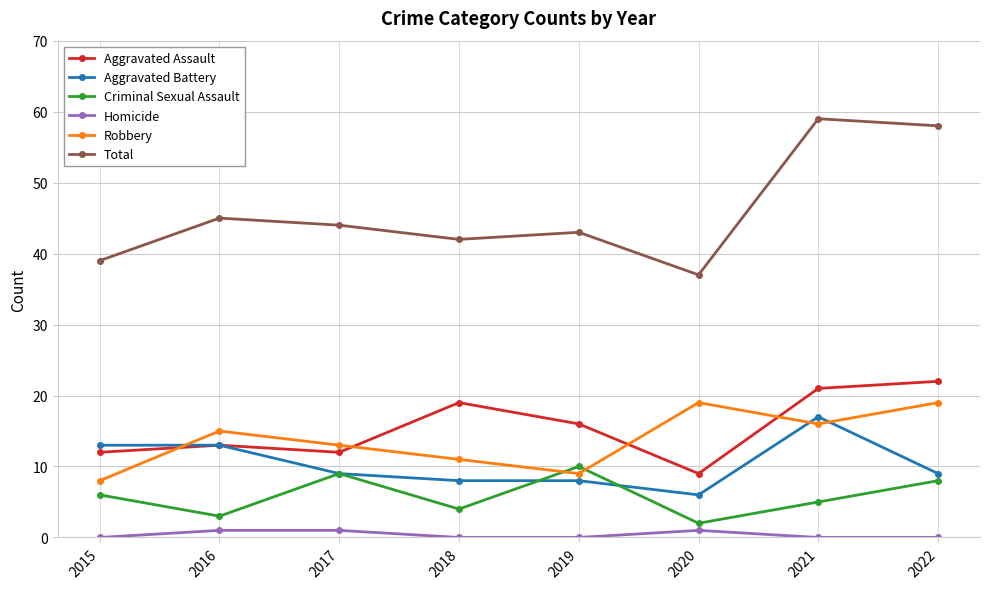

True or false: Aggravated Assault and Criminal Sexual Assault cross at least once.

False